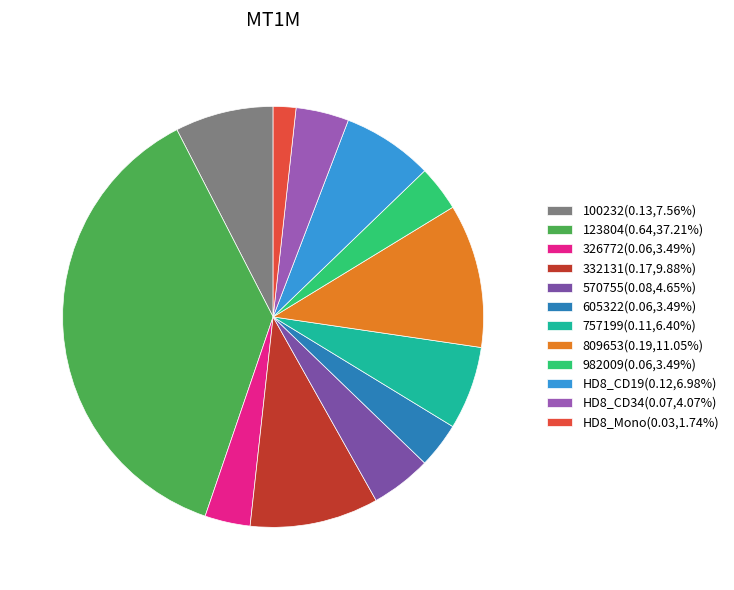

Do 757199 and HD8_CD19 together represent more than half of the pie?

No